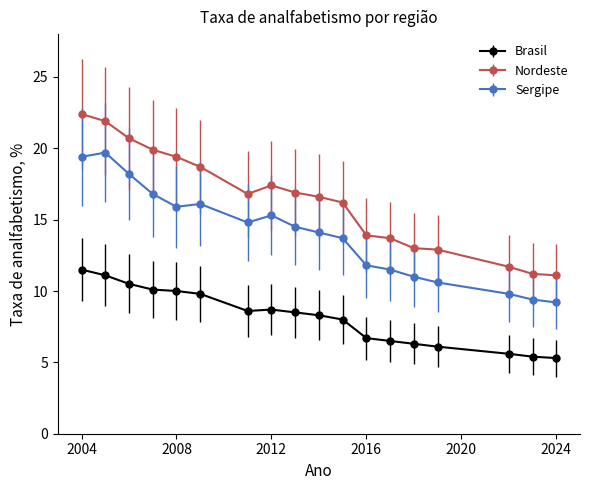

True or false: Sergipe and Brasil intersect in this chart.

False